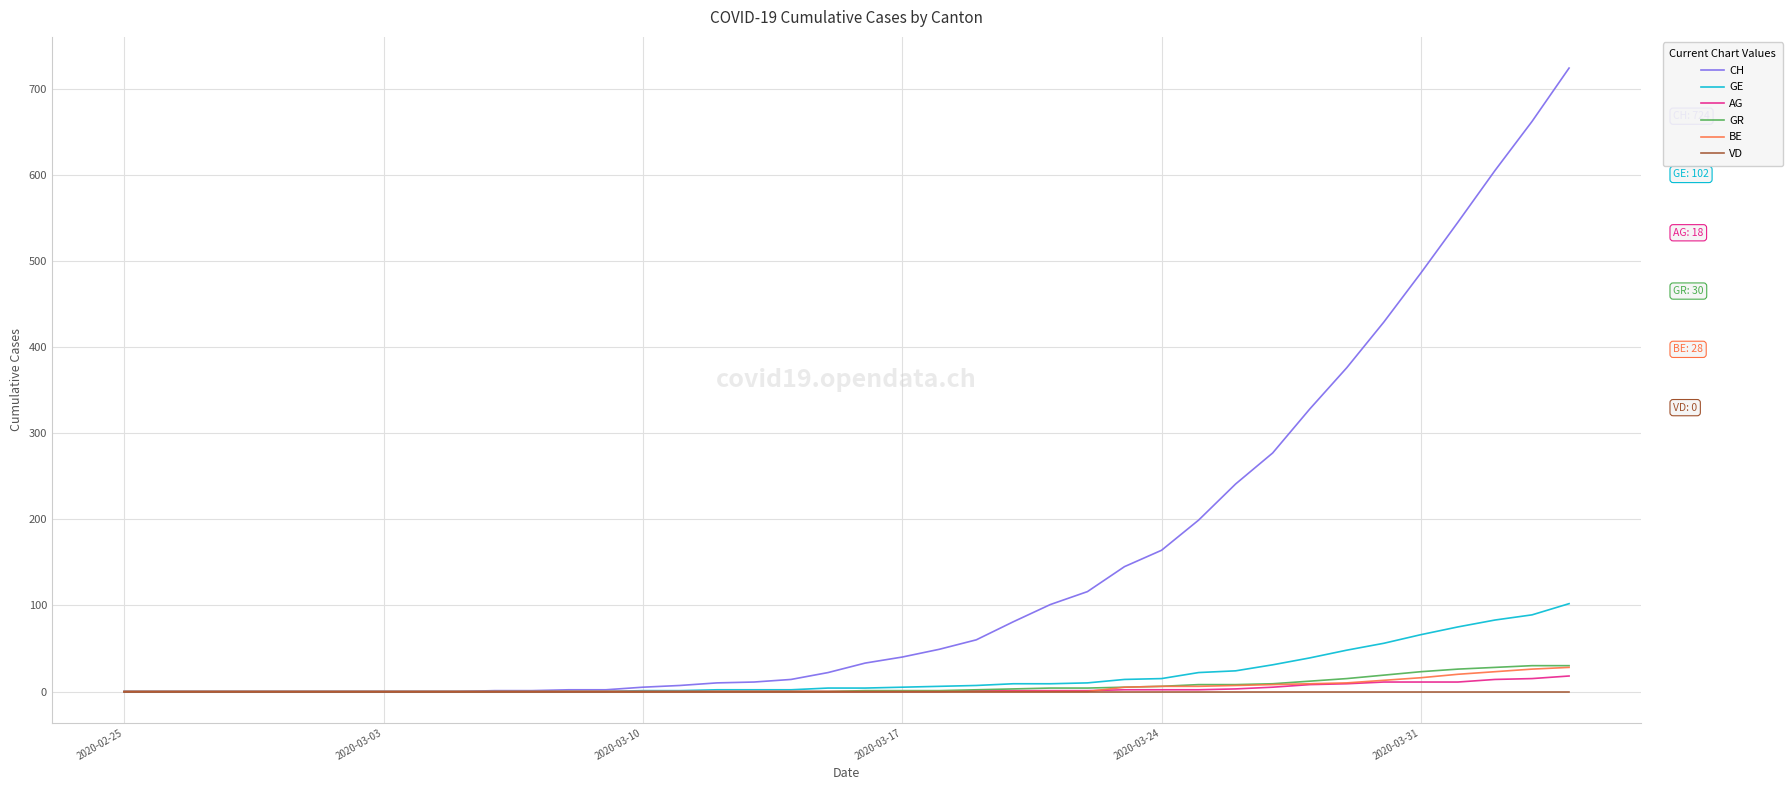

Is this an area chart (filled region under the line)?

No